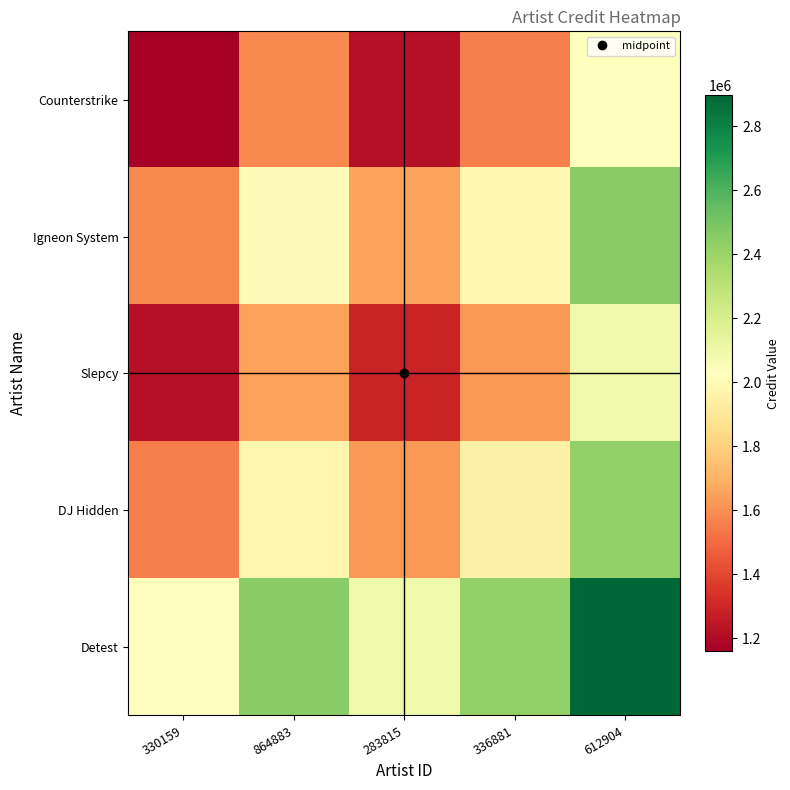

What is the maximum value shown in the chart?

2896272.0